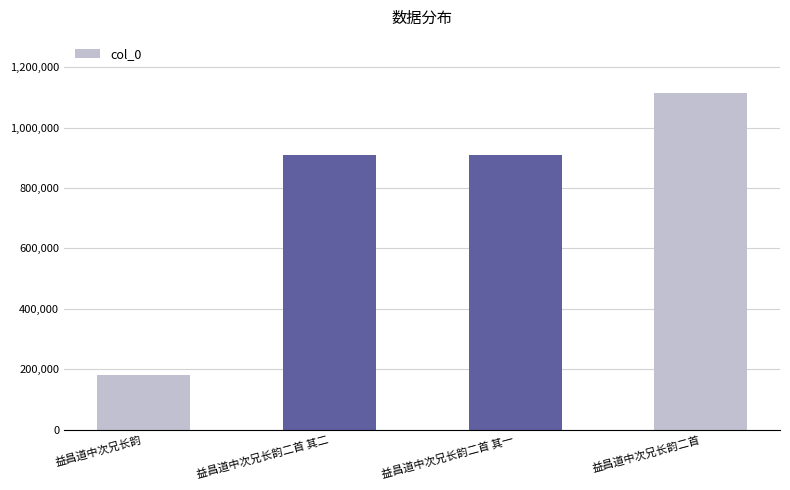

How many data points are less than 908204?

2